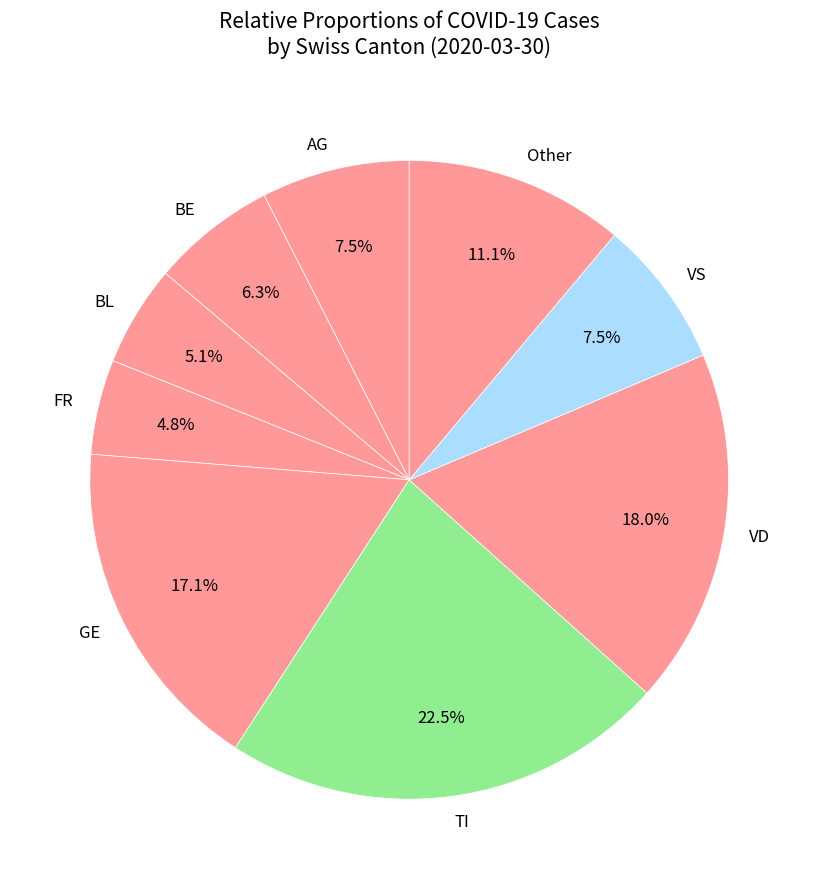

Between TI and Other, which is larger?

TI